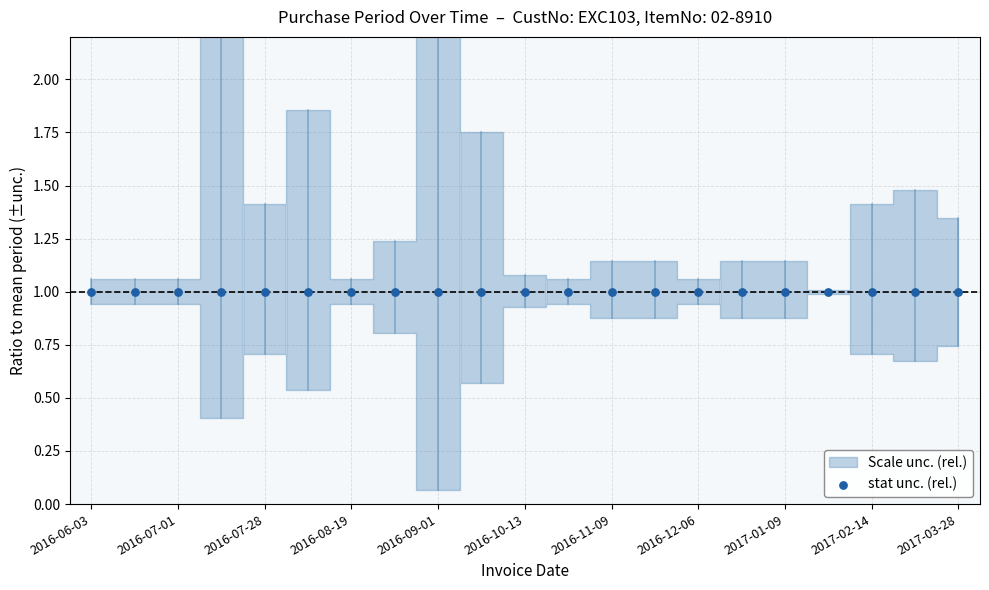

Which has a higher value, 2016-07-01 or 2017-01-09?

2017-01-09